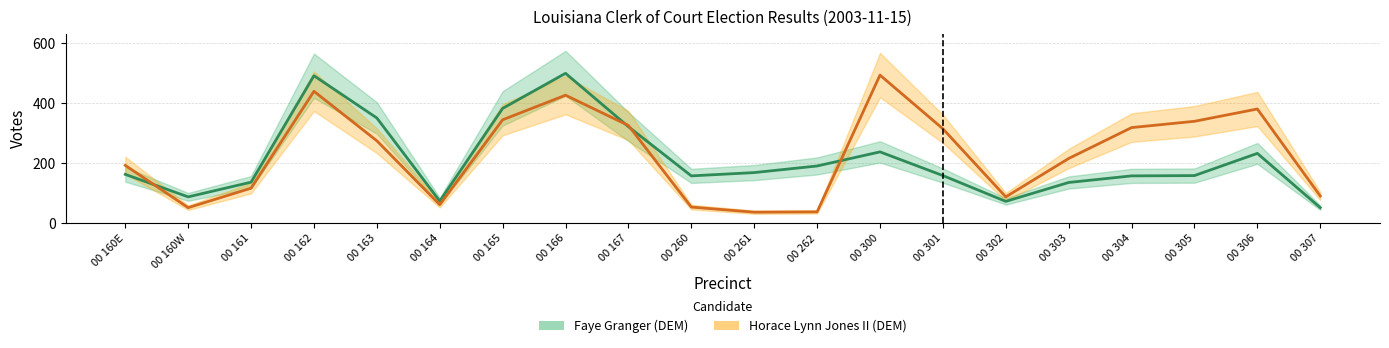

At 00 167, list the series in order from largest to smallest.

Horace Lynn Jones II (DEM), Faye Granger (DEM)